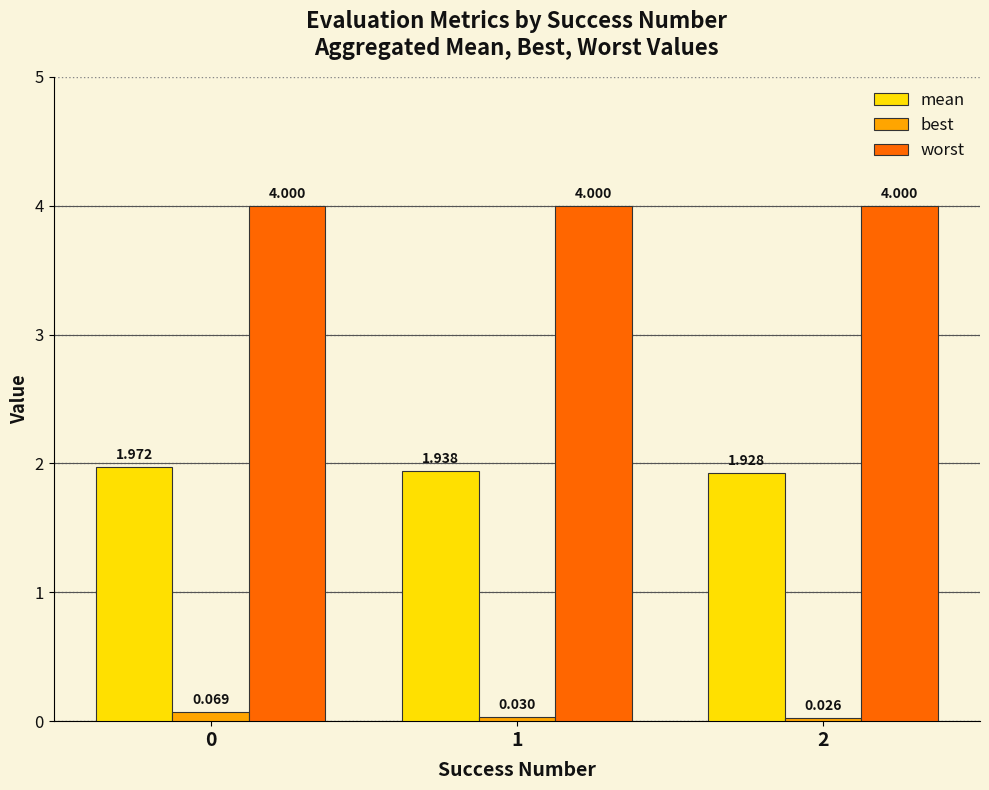

What is the difference between the highest and lowest values at 2?

4.0